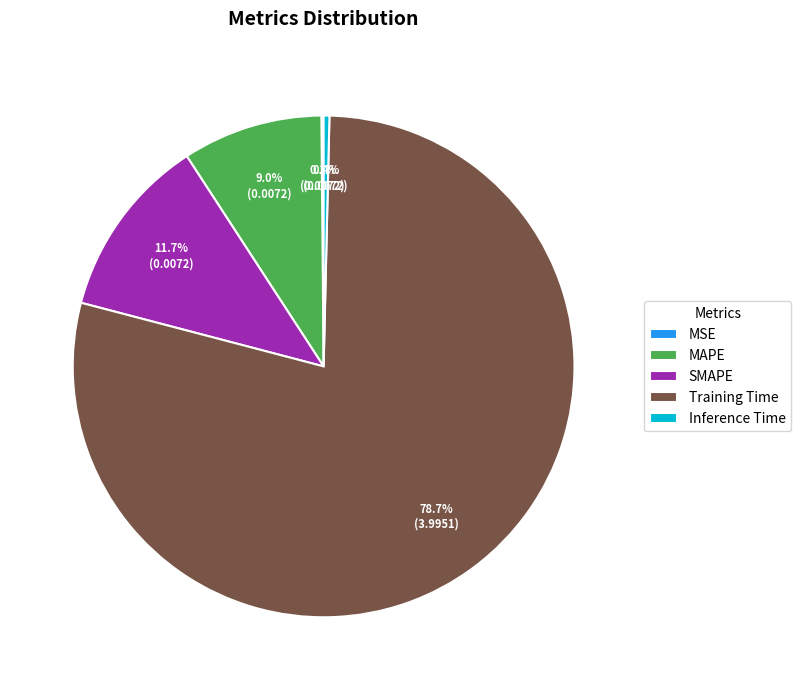

Is the sum of SMAPE and Training Time greater than half?

Yes